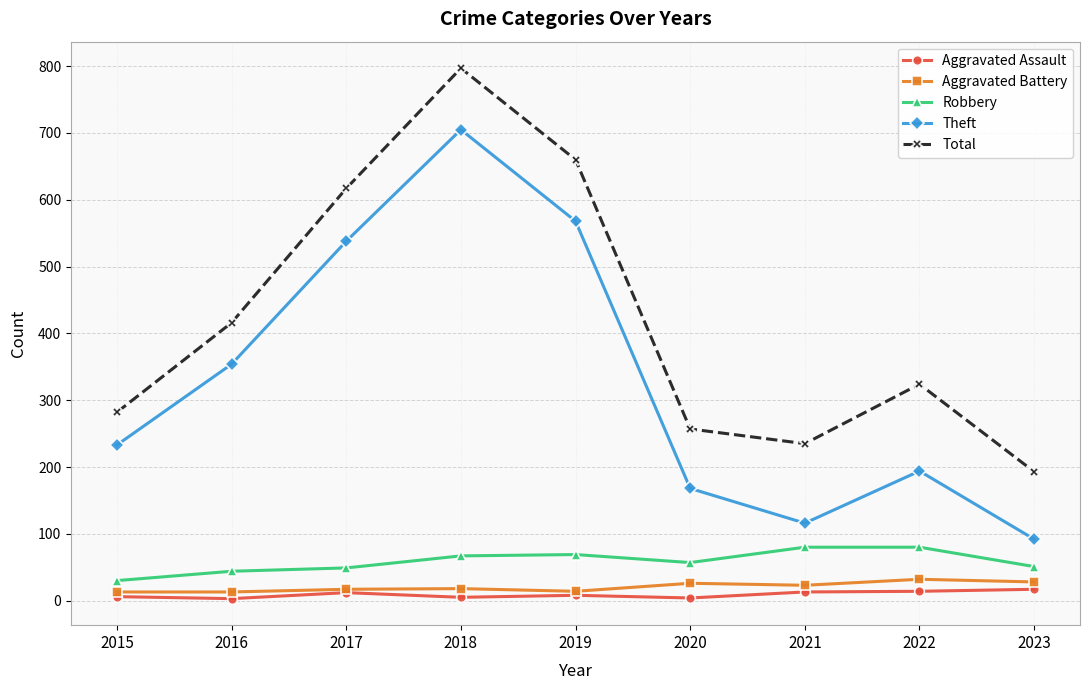

Which series has the widest spread of values?

Theft